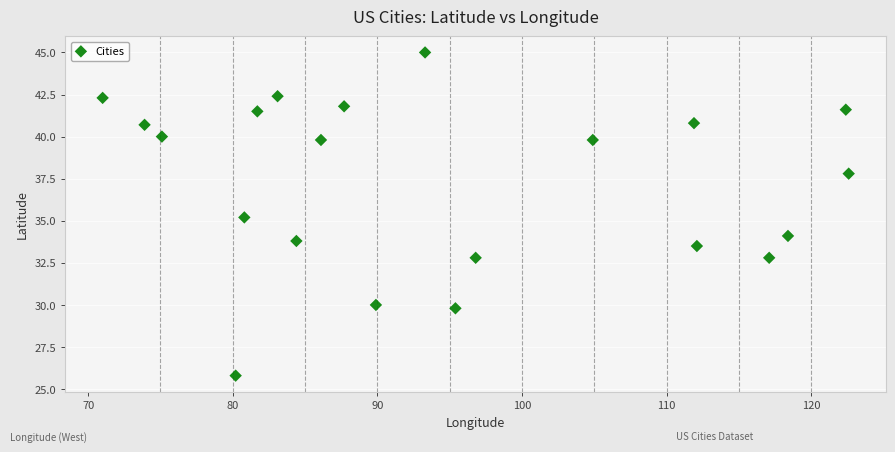

What is the range of Y values (max minus min)?

19.2